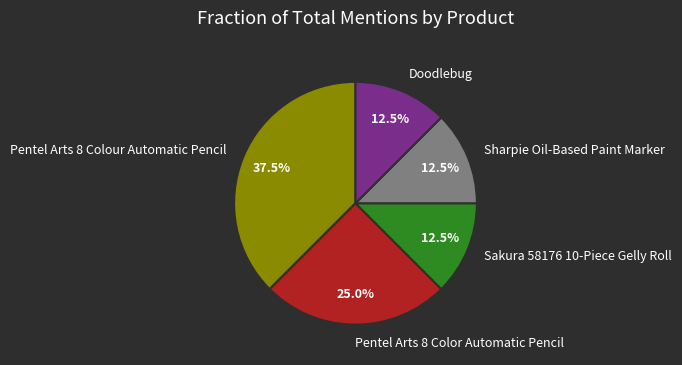

True or false: Pentel Arts 8 Color Automatic Pencil accounts for 25% of the total.

True